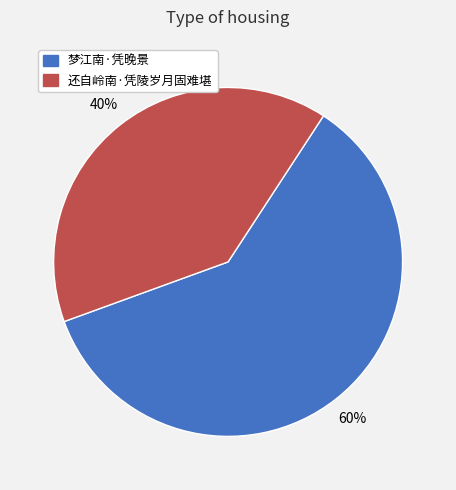

How many segments does this pie chart have?

2